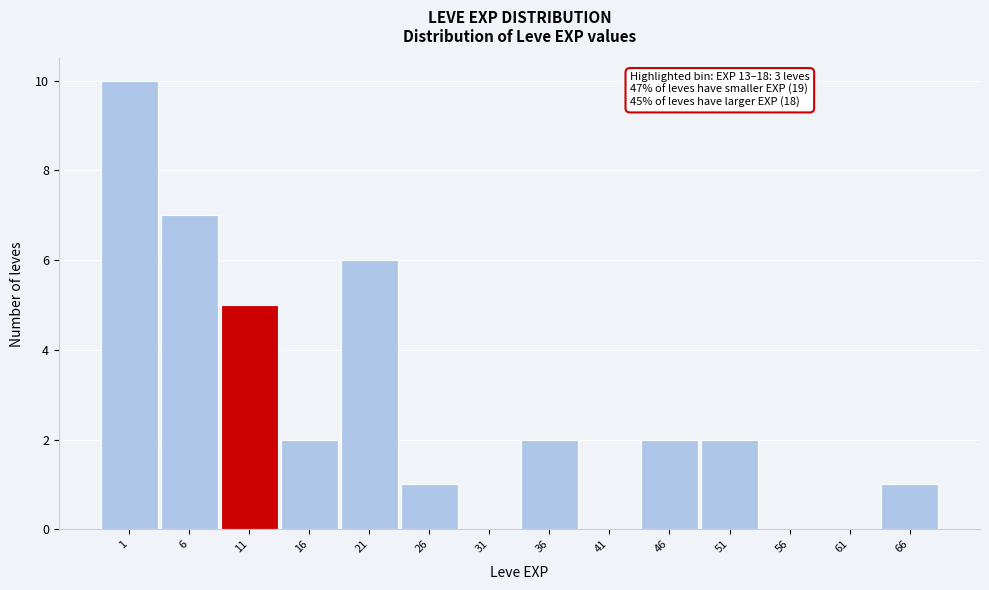

Reading left to right, list all the values displayed in this chart.

1=10	6=7	11=5	16=2	21=6	26=1	31=0	36=2	41=0	46=2	51=2	56=0	61=0	66=1